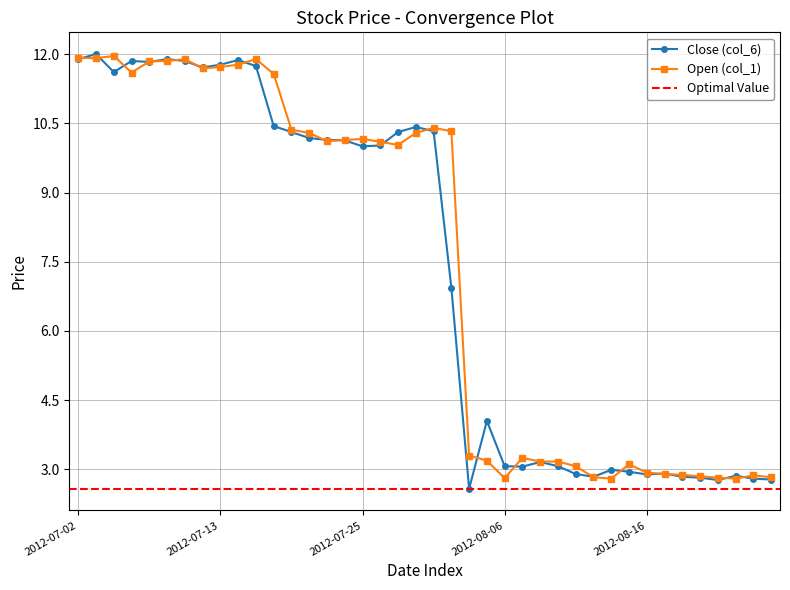

True or false: Open (col_1) has a value of 10.1 at 2012-07-23.

True